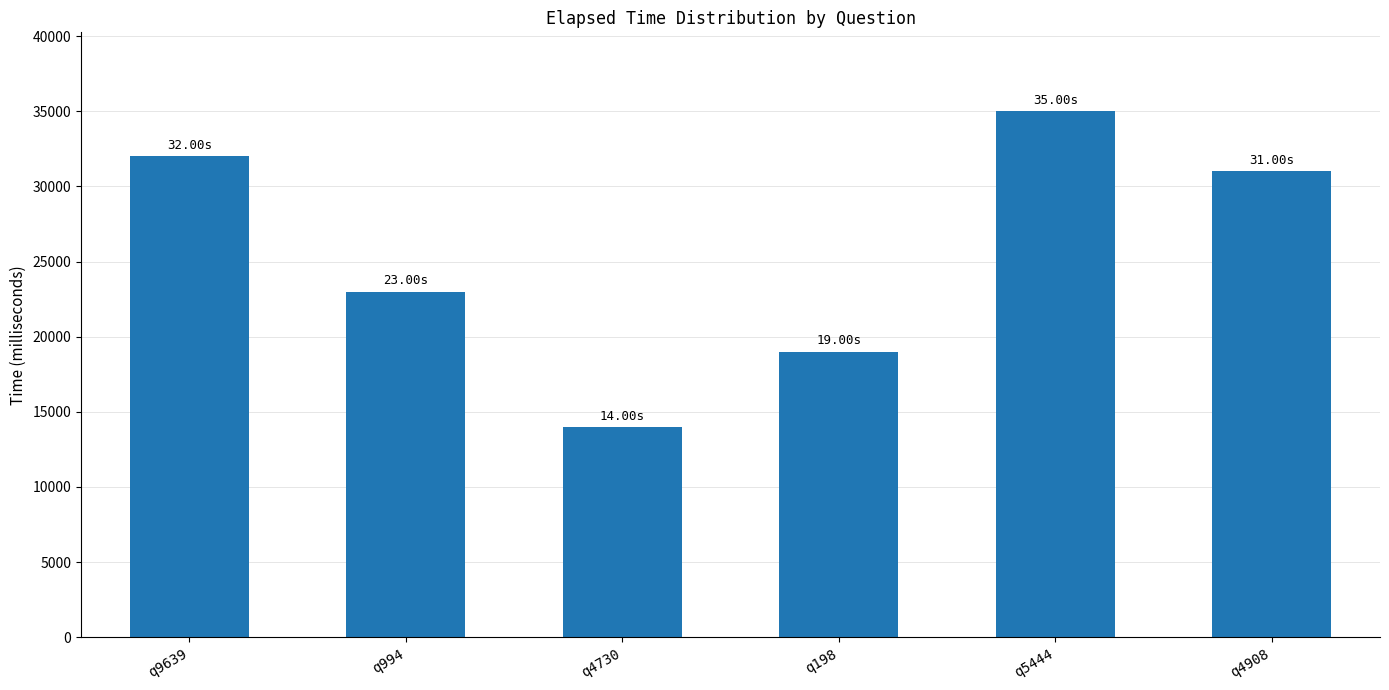

Does the chart contain stacked bars?

No